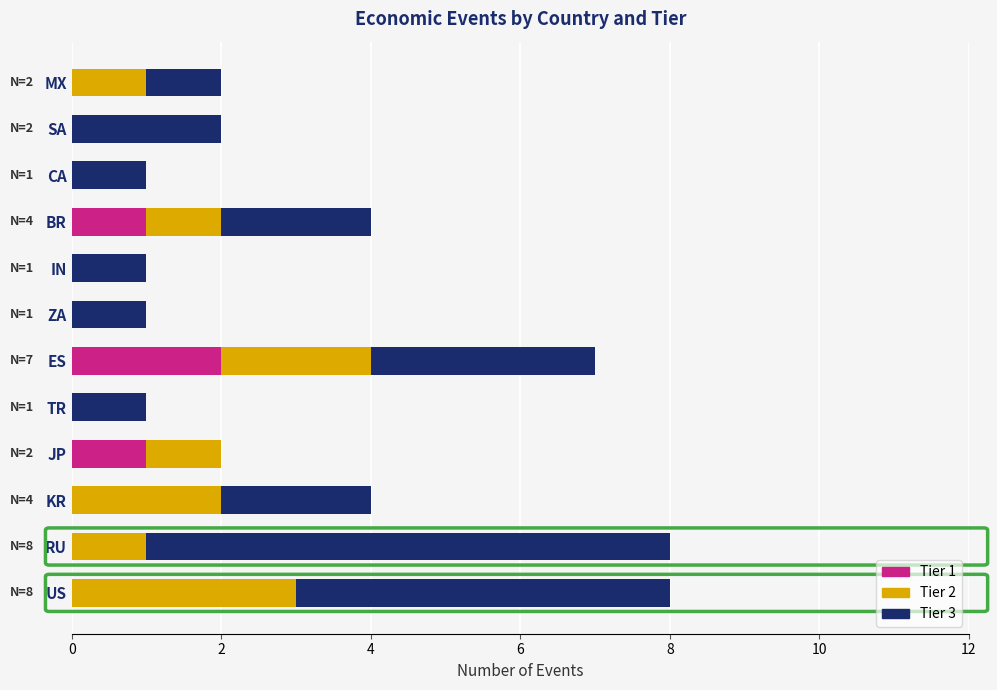

What is the total value across all series at KR?

4